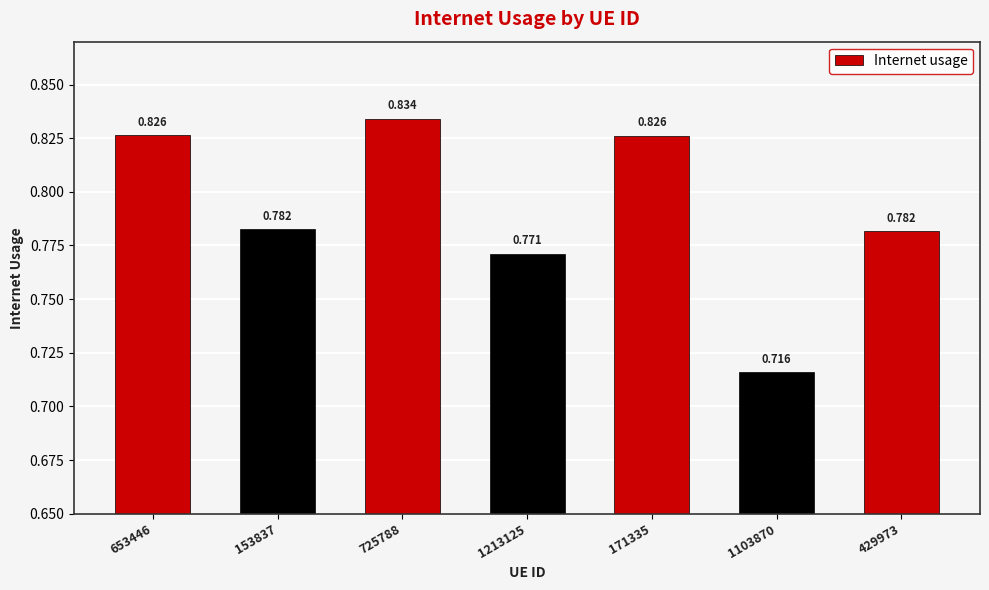

What value does the data have at 171335?

0.8